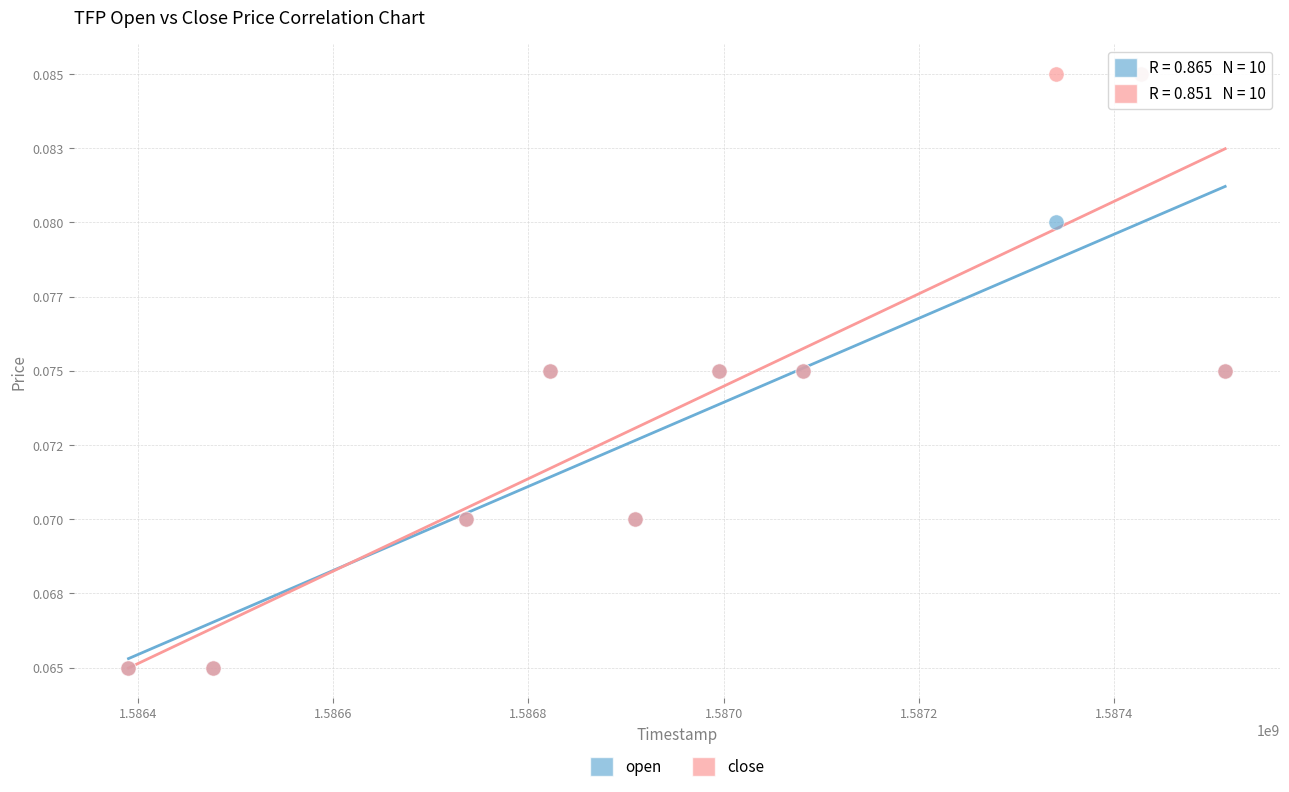

What are all the series names shown in the legend?

open, close